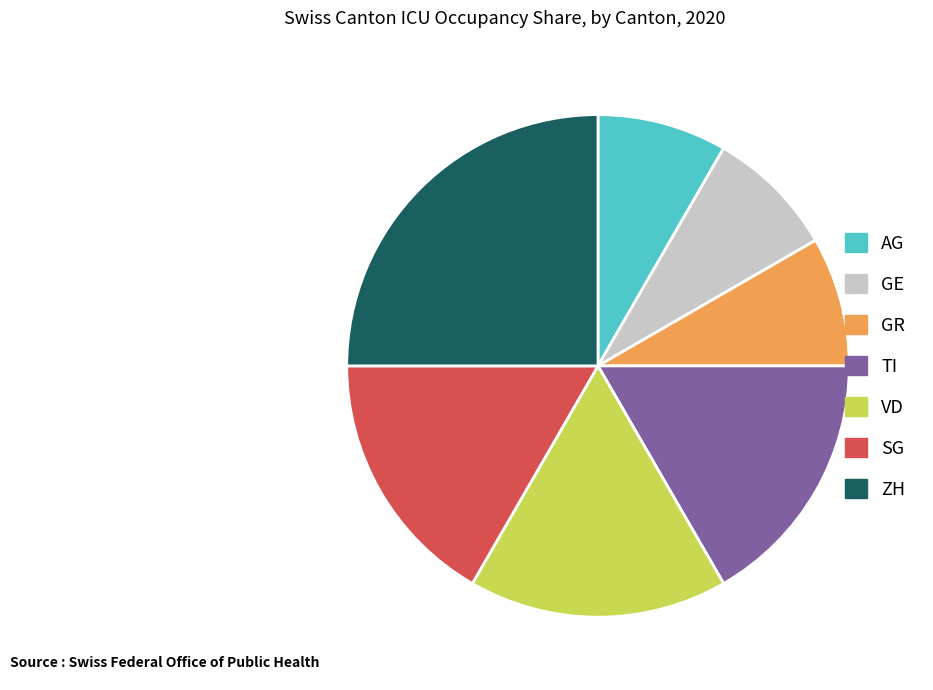

Which category has the biggest portion of the pie?

ZH